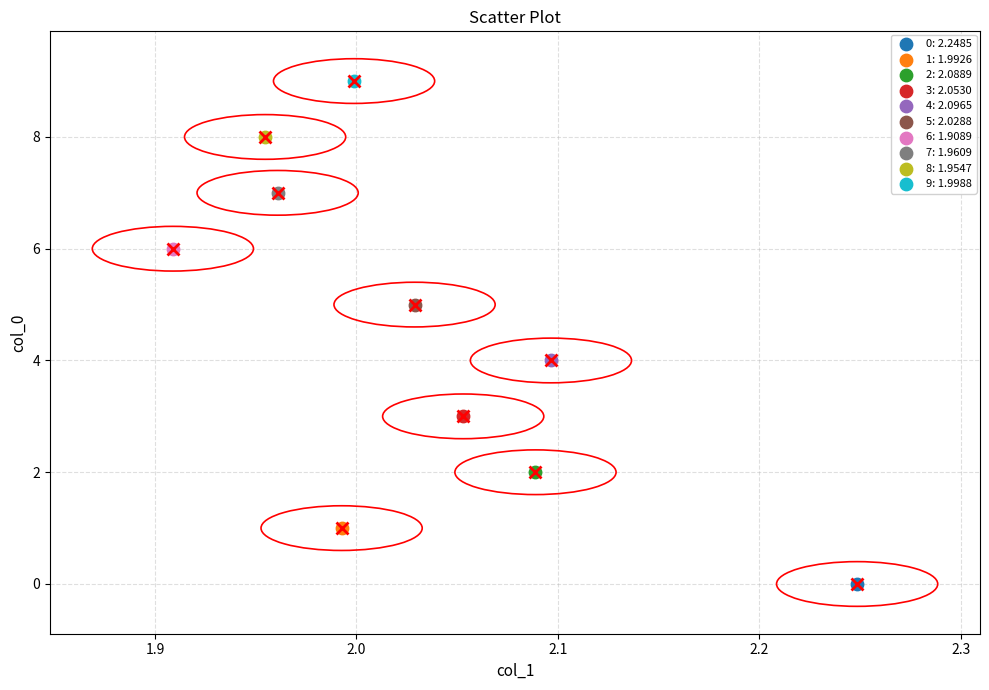

Which series contains the lowest Y value?

0: 2.2485